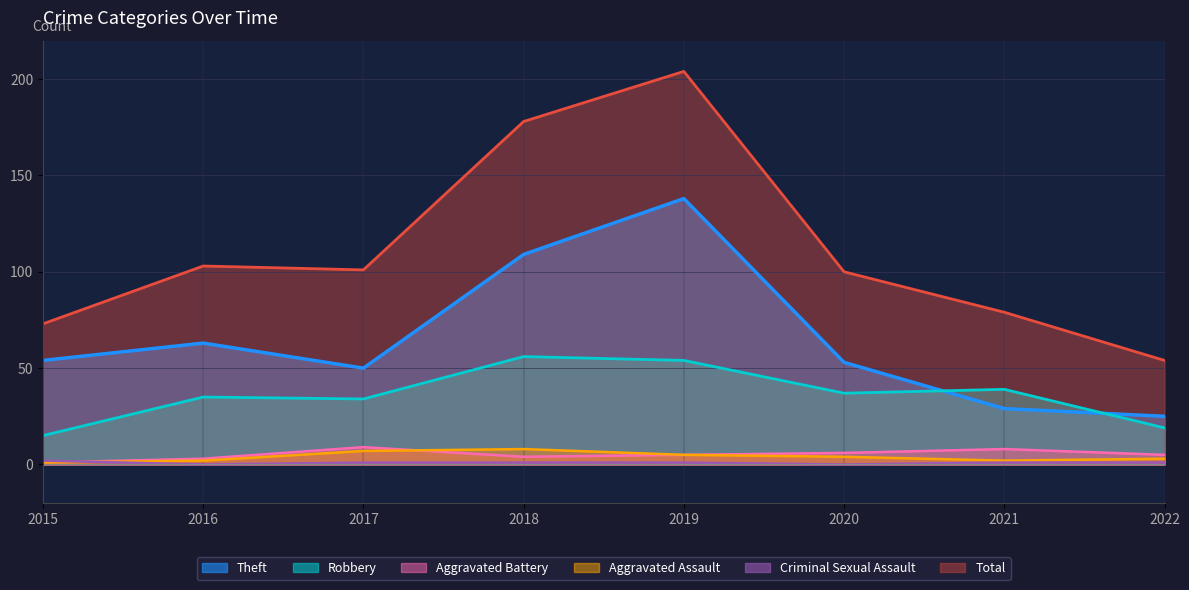

How many lines are shown in the chart?

6